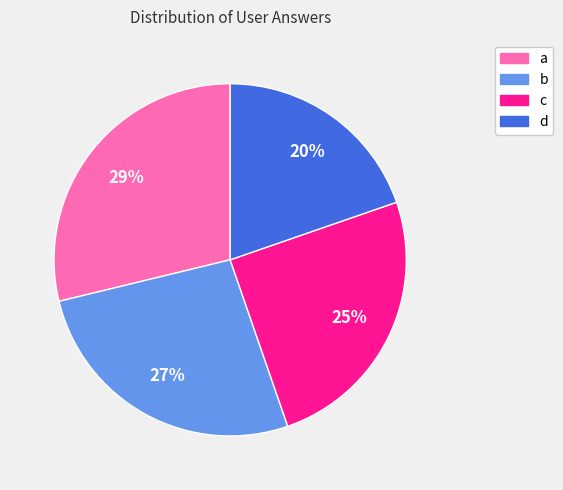

To the nearest percent, what is the average slice percentage?

25%